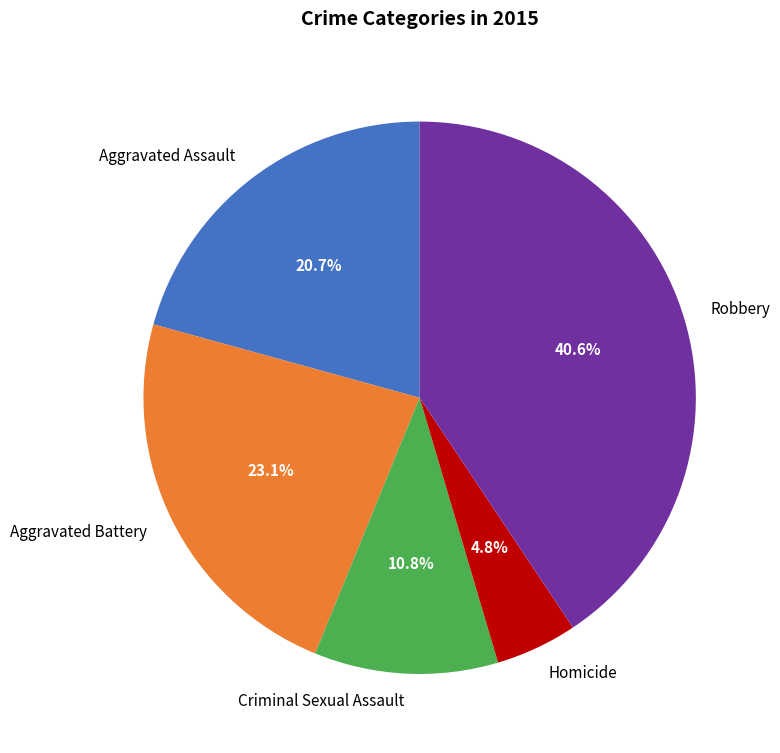

What percentage is NOT represented by Aggravated Assault?

79.3%